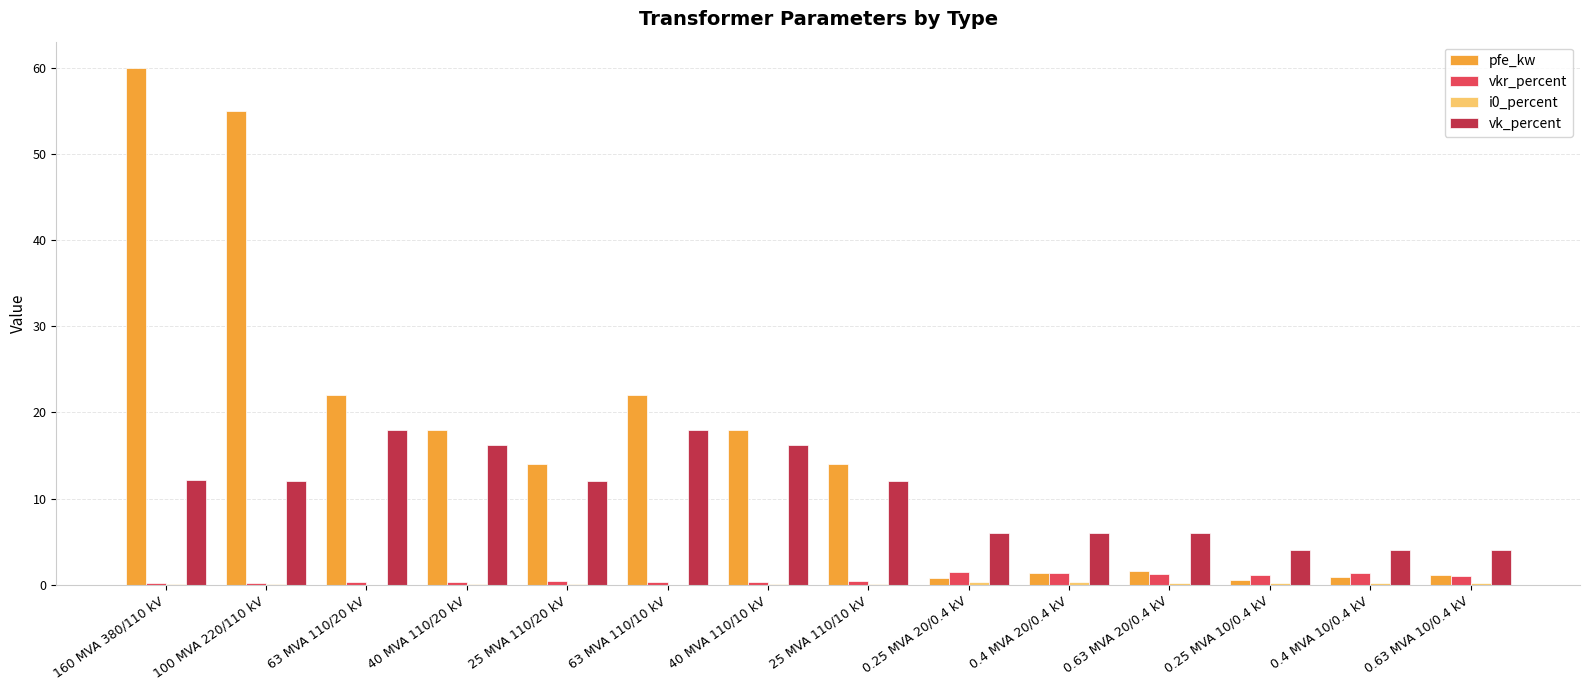

What is the sum of all vk_percent values?

146.6